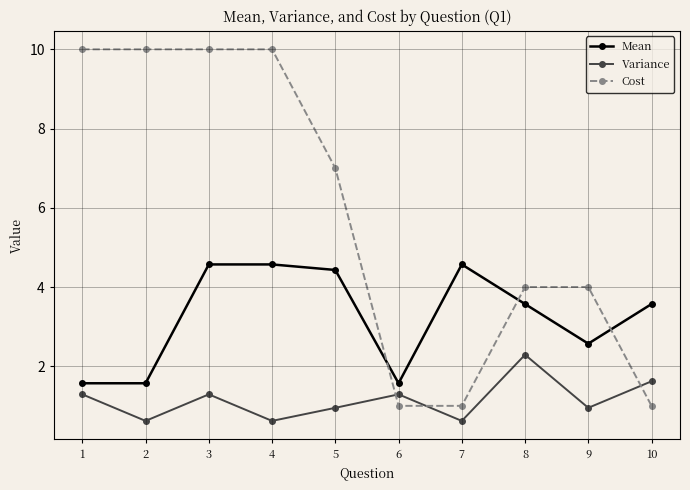

List the series in order of their peak value, lowest first.

Variance, Mean, Cost